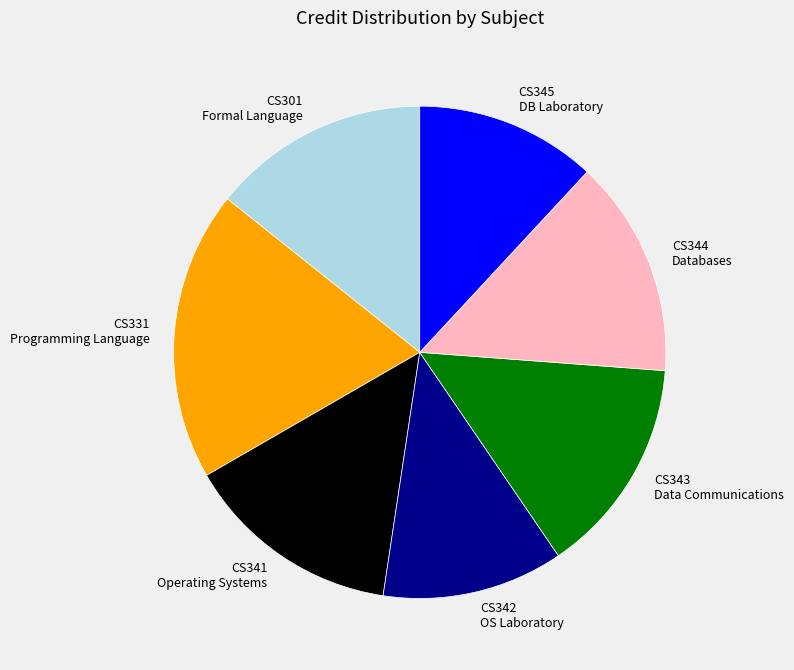

The CS342 OS Laboratory slice represents 12% of the pie. True or false?

True